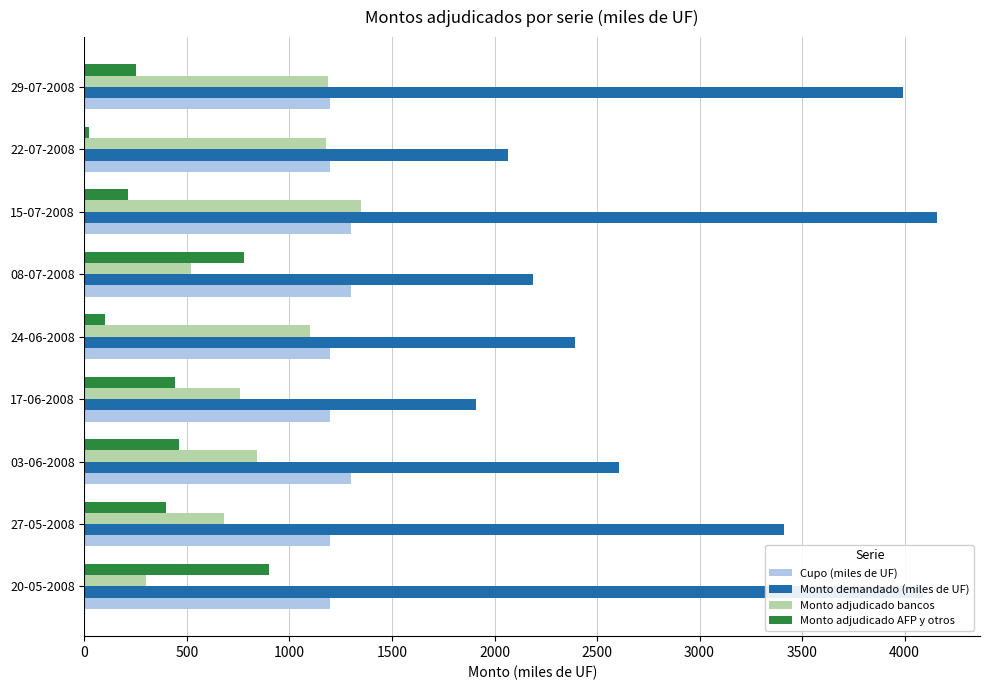

Which series has the largest range (max minus min)?

Monto demandado (miles de UF)